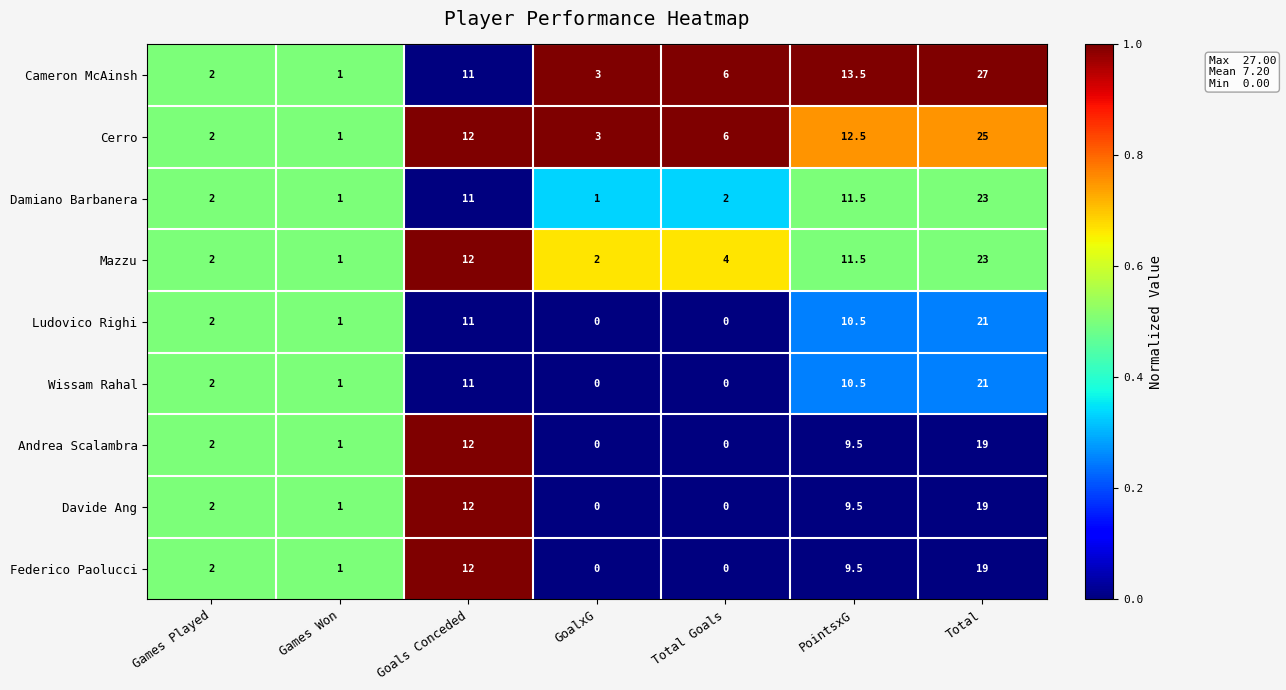

Which label corresponds to the largest value in the chart?

Total